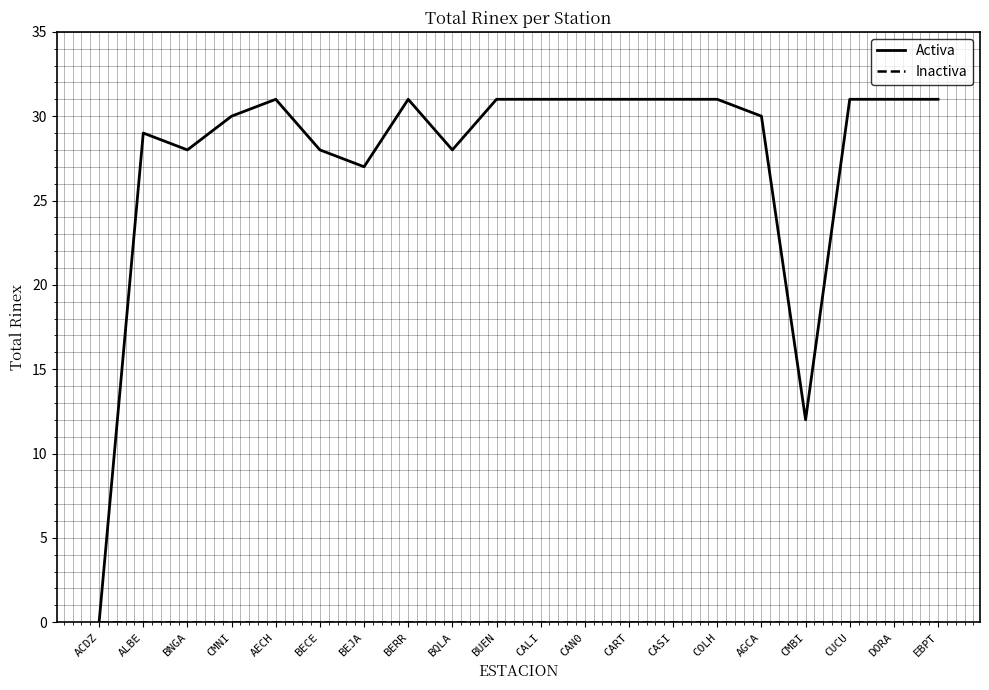

Which category has the lowest value in the Activa series?

ACDZ